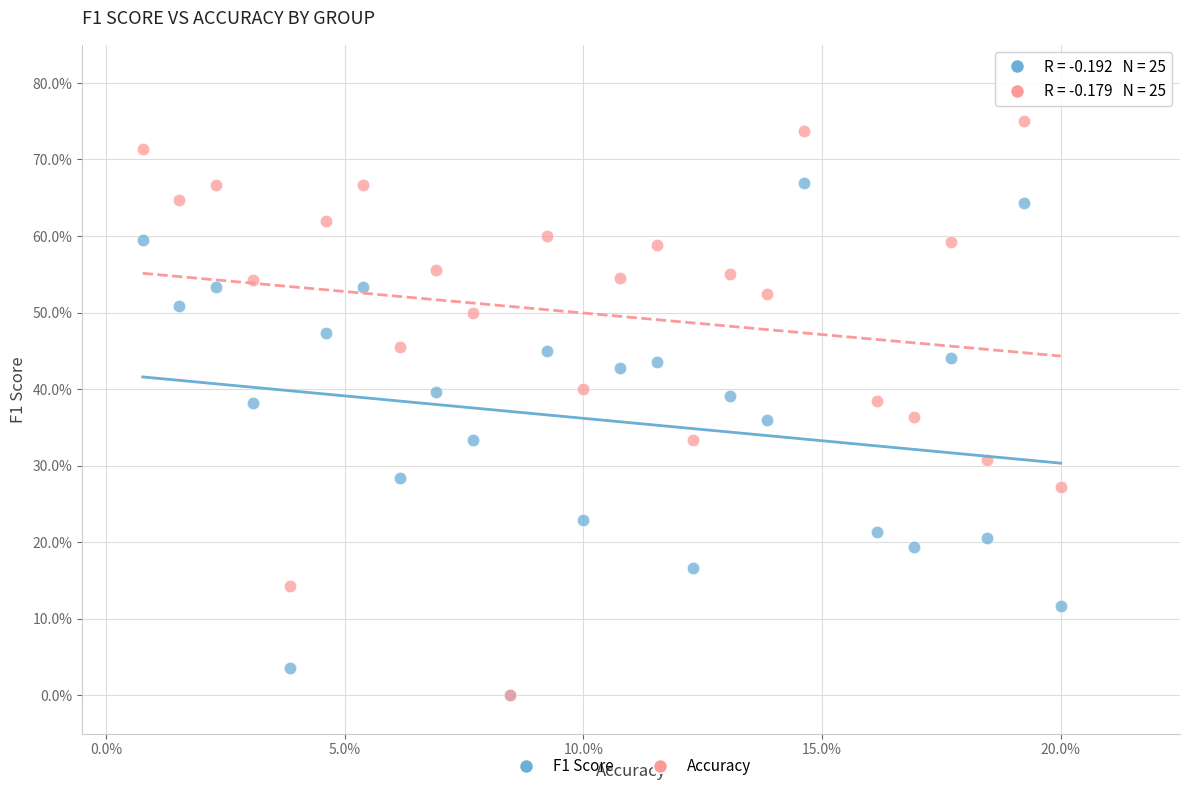

Which series contains the highest Y value?

Accuracy